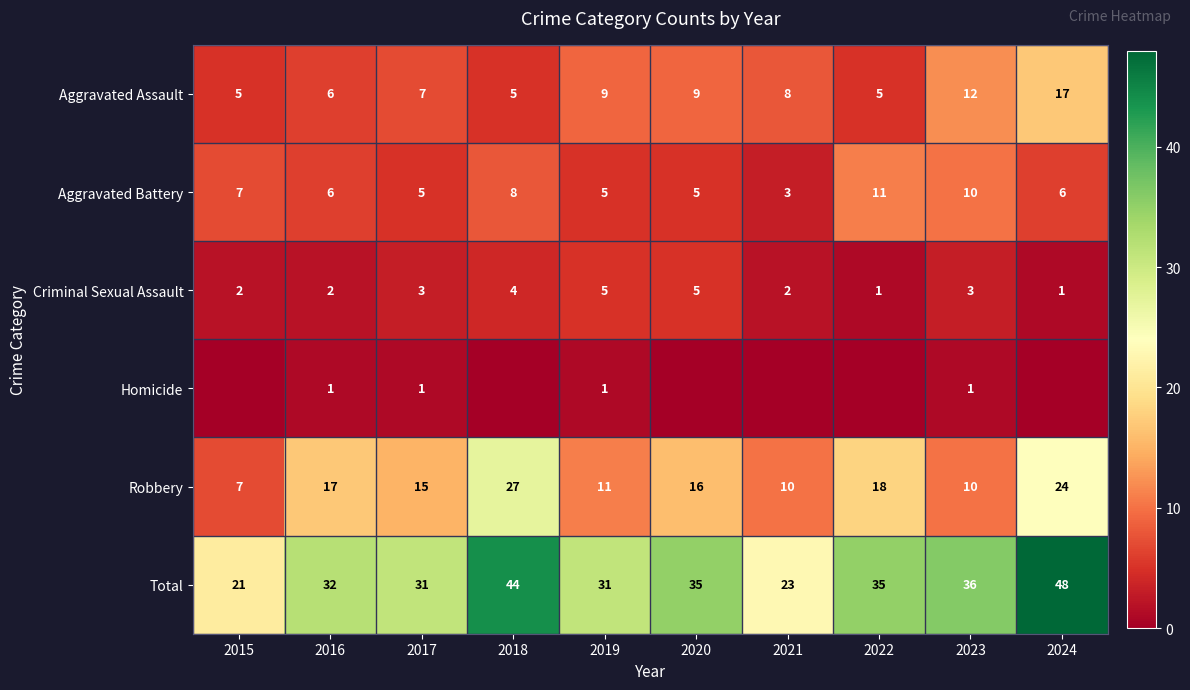

True or false: Robbery has a value of 6 at 2023.

False